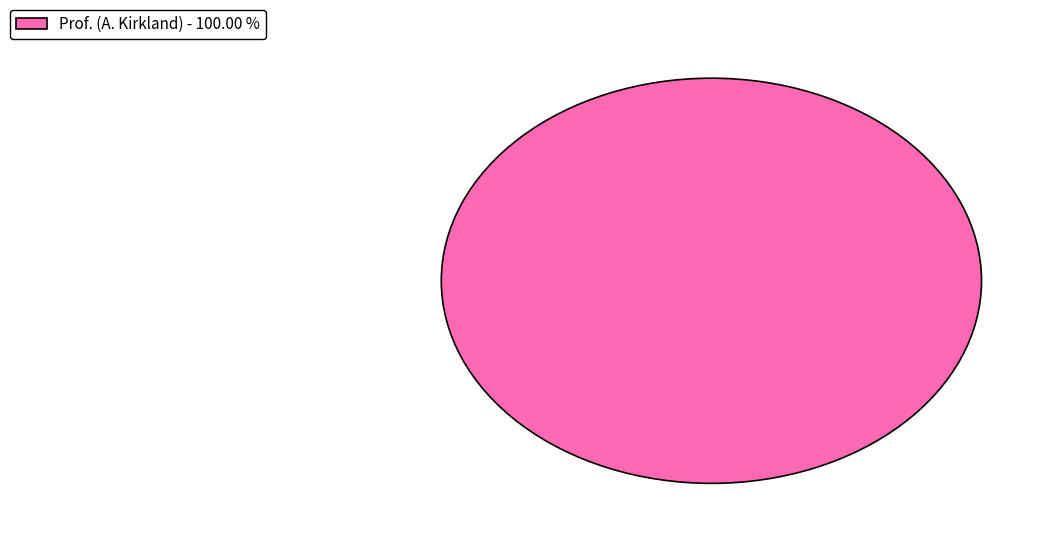

Rank the categories by value from lowest to highest.

Prof. (A. Kirkland) - 100.00 %